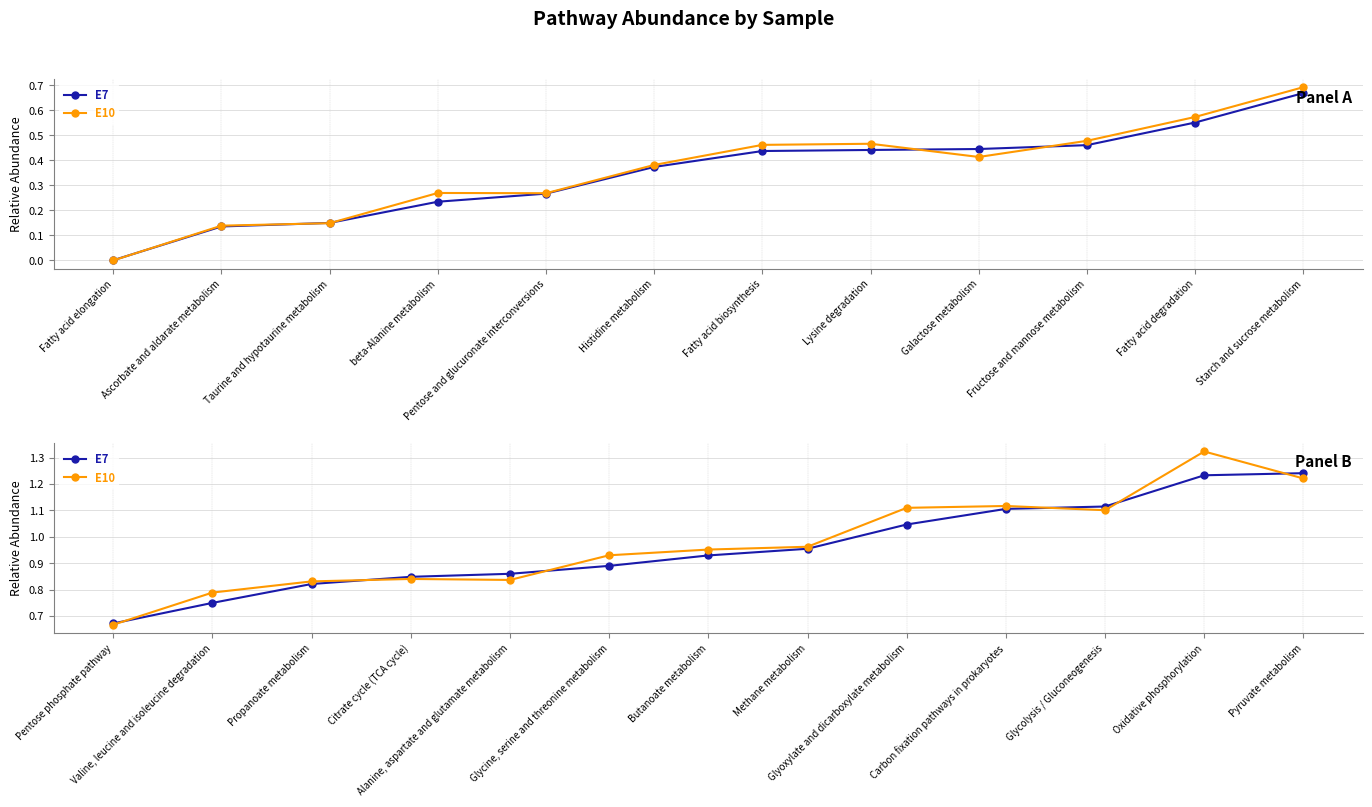

True or false: E7 and E10 intersect in this chart.

True